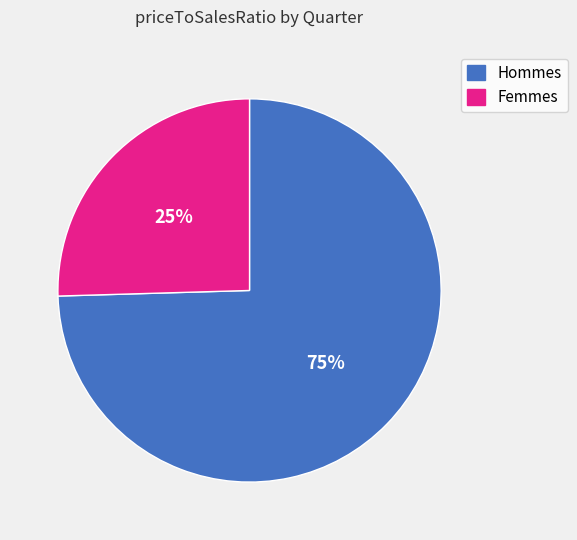

To the nearest percent, what is the average slice percentage?

50%